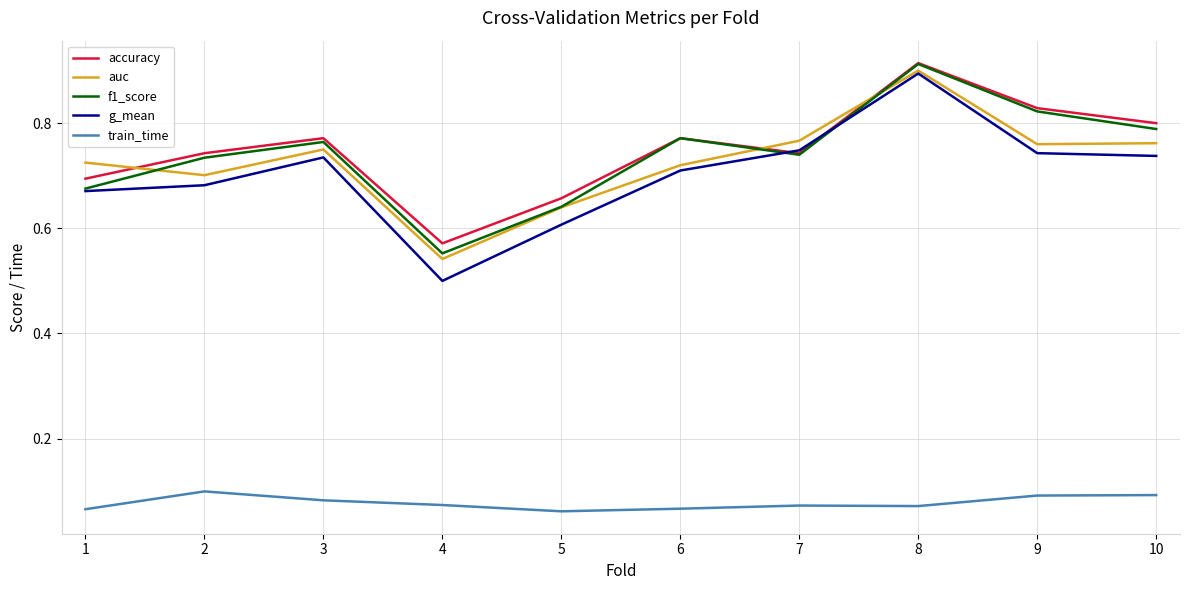

Which series changed the most between 6 and 8?

g_mean